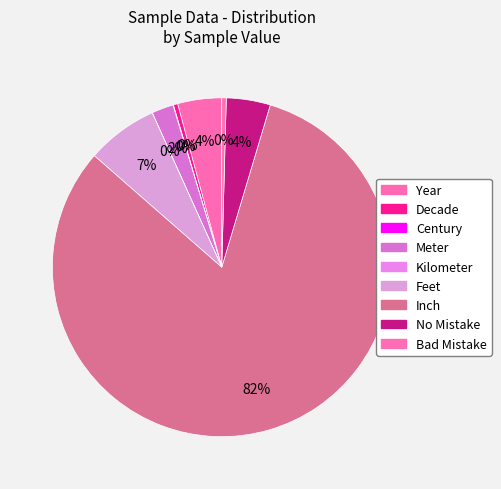

What is the change in value from Year to Feet?

+1261